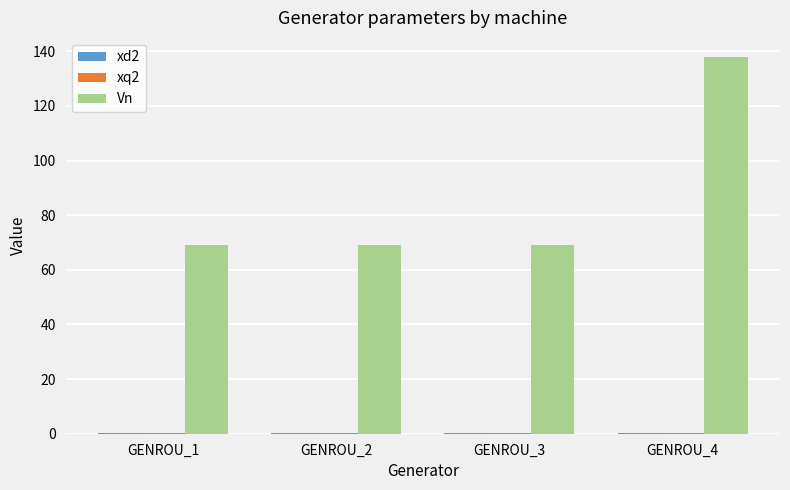

The Vn series shows 69.0 at GENROU_1. True or false?

True